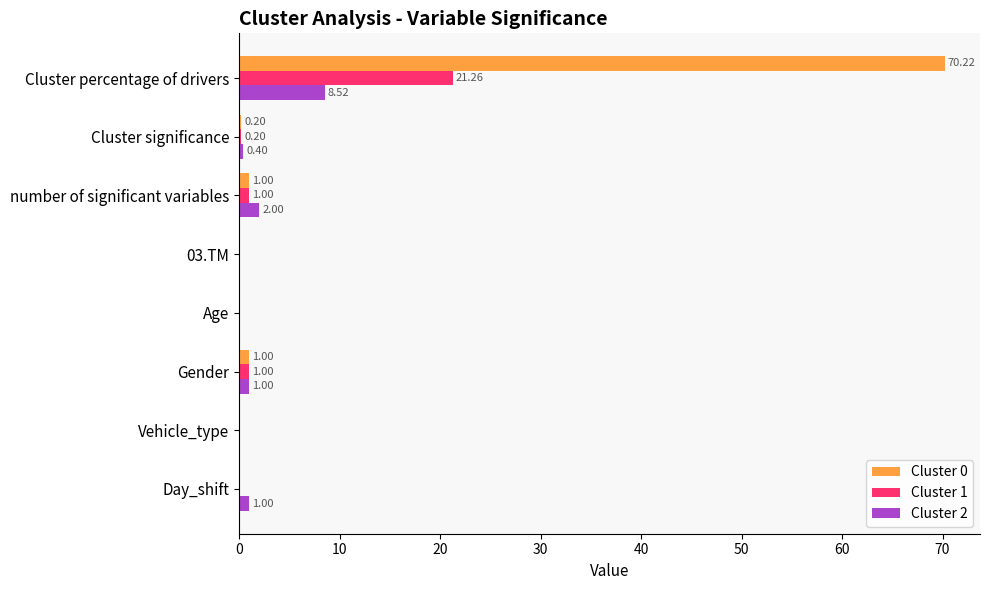

What is the total value across all series at Gender?

3.0